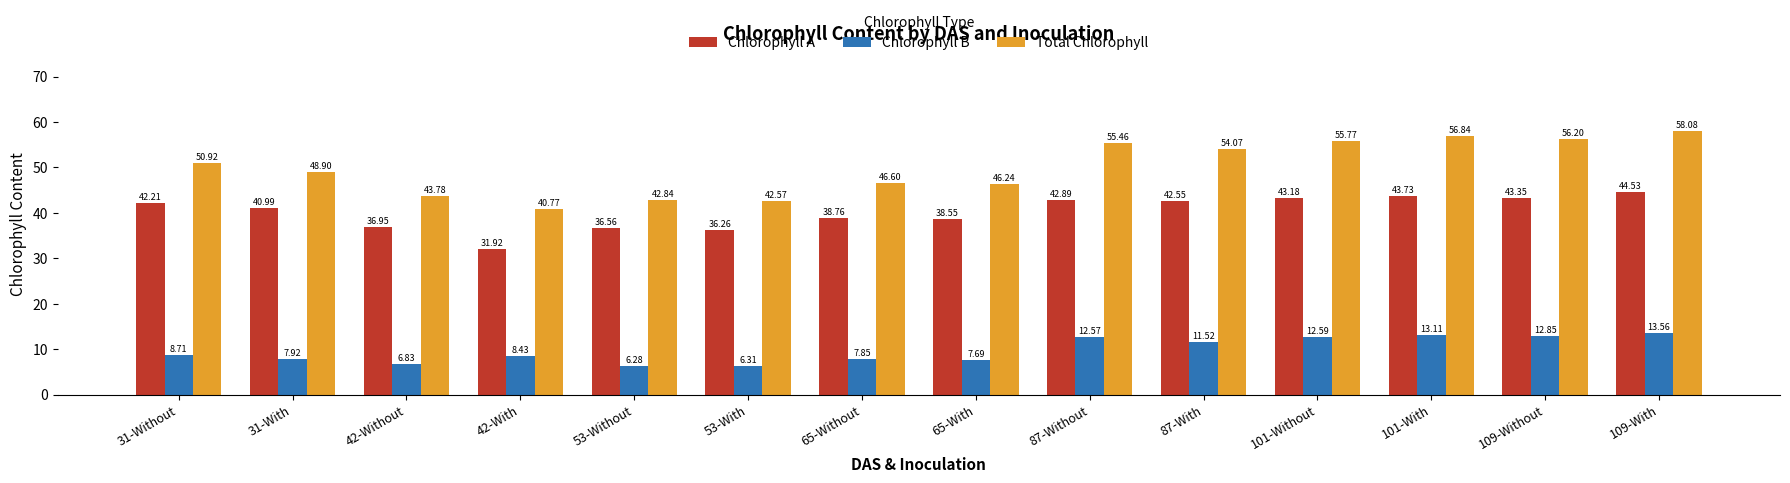

Is the value of Chlorophyll B at 31-Without greater than the value of Total Chlorophyll at 87-With?

No